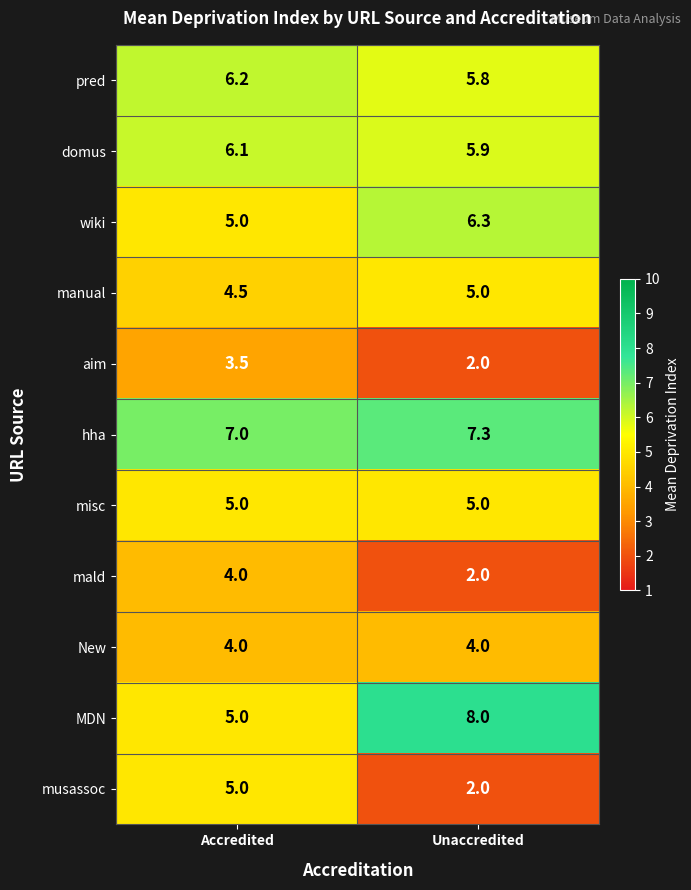

The mald series shows 6.5 at Accredited. True or false?

False